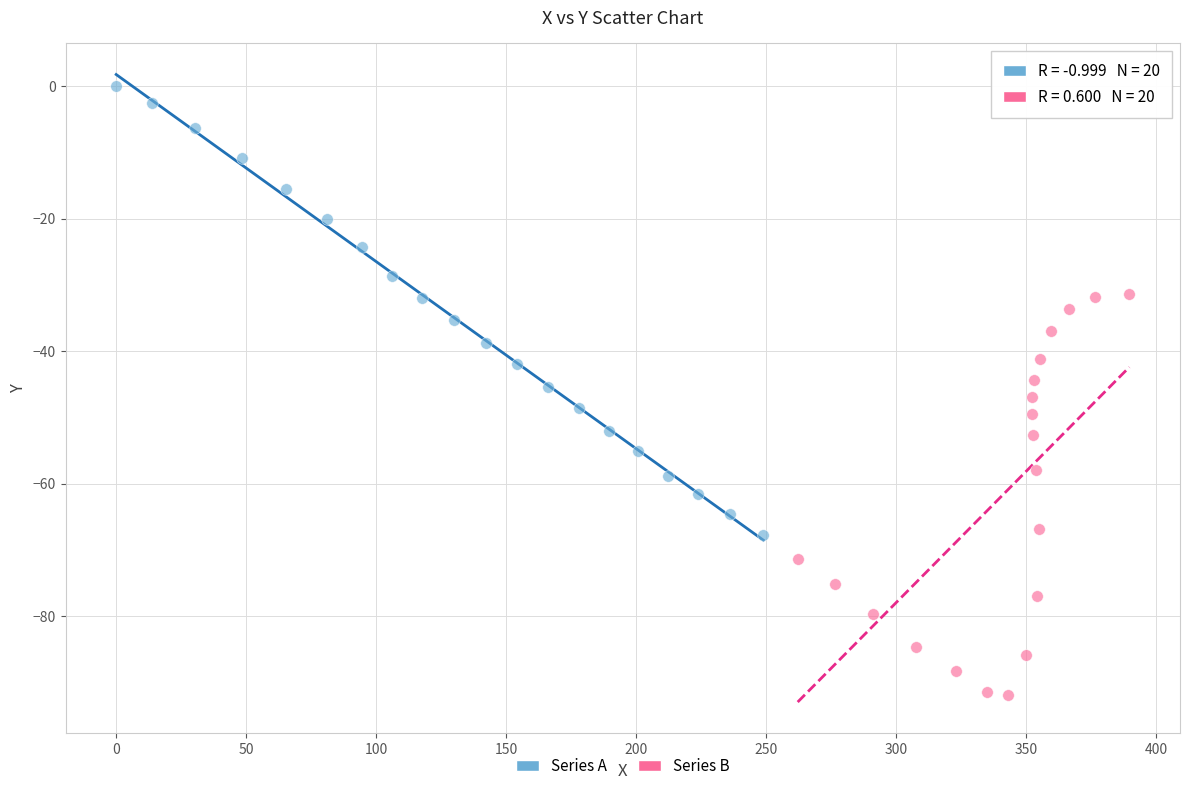

Which series contains the highest Y value?

Series A